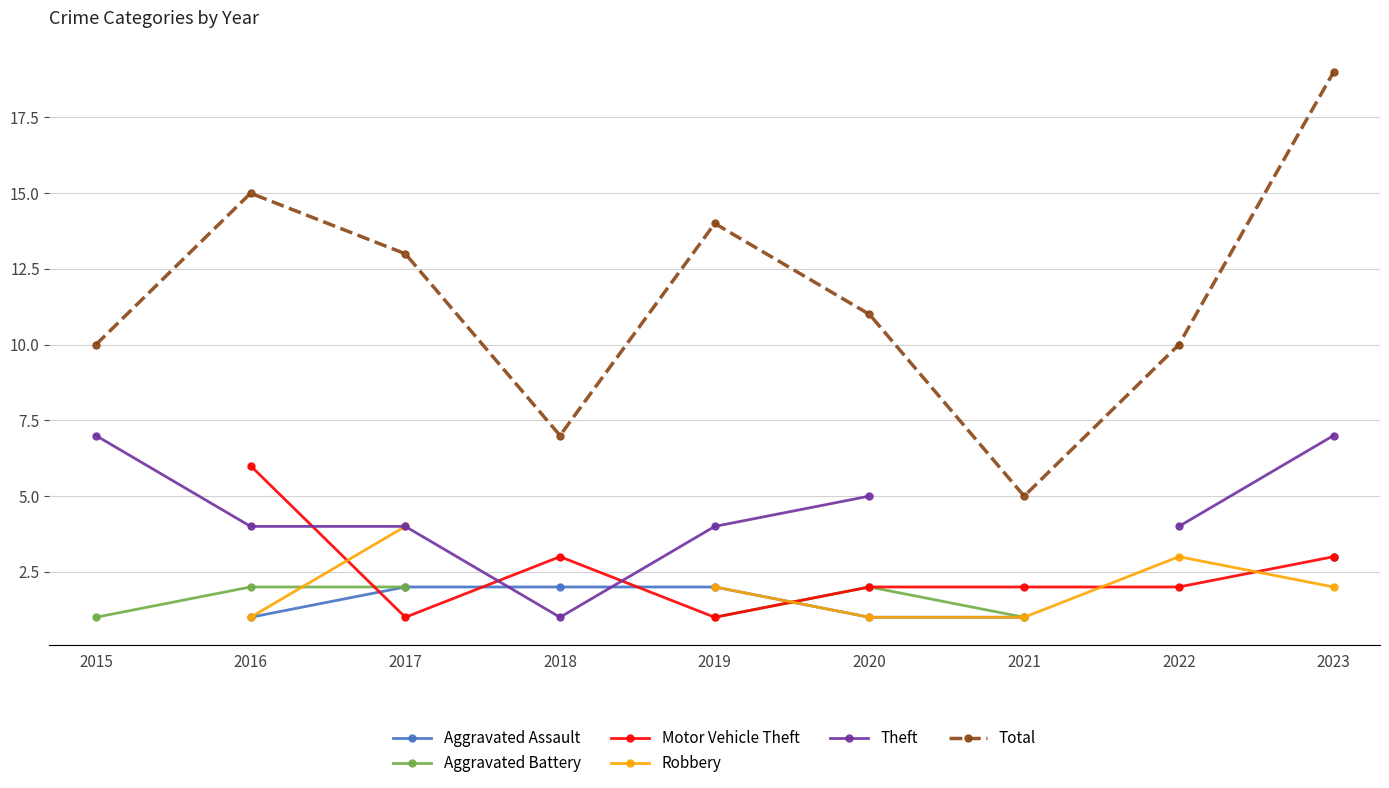

Where is Theft nearest to the value 4?

2016